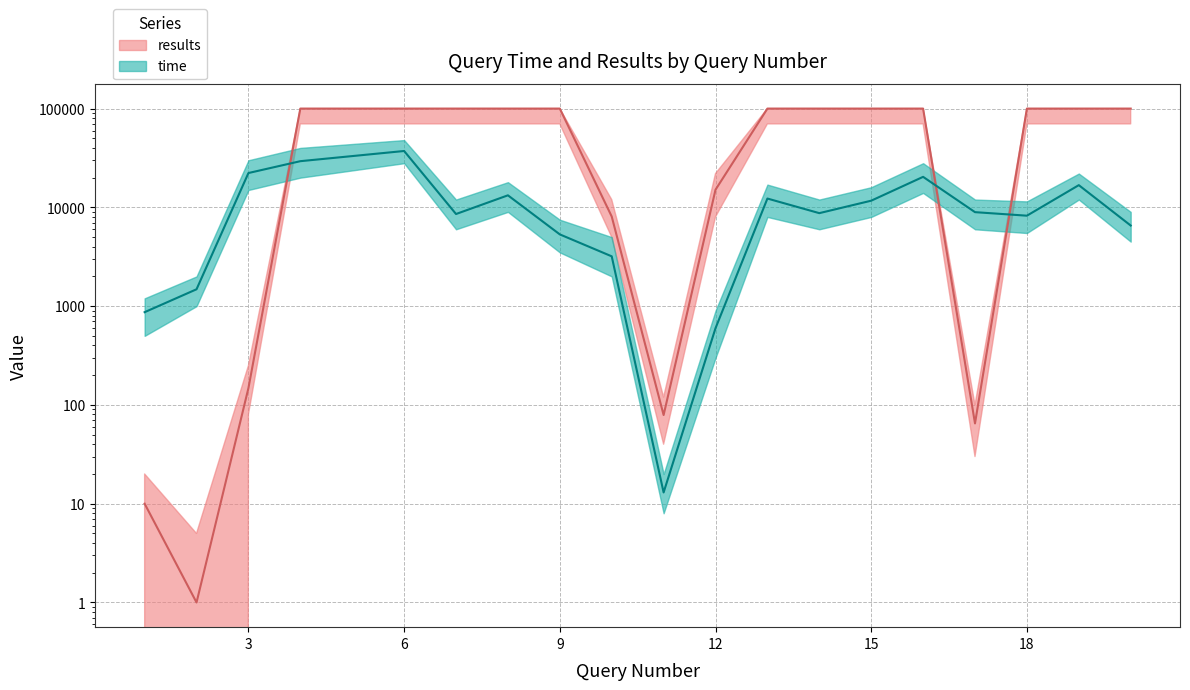

What is the spread (max minus min) of values at 7?

91435